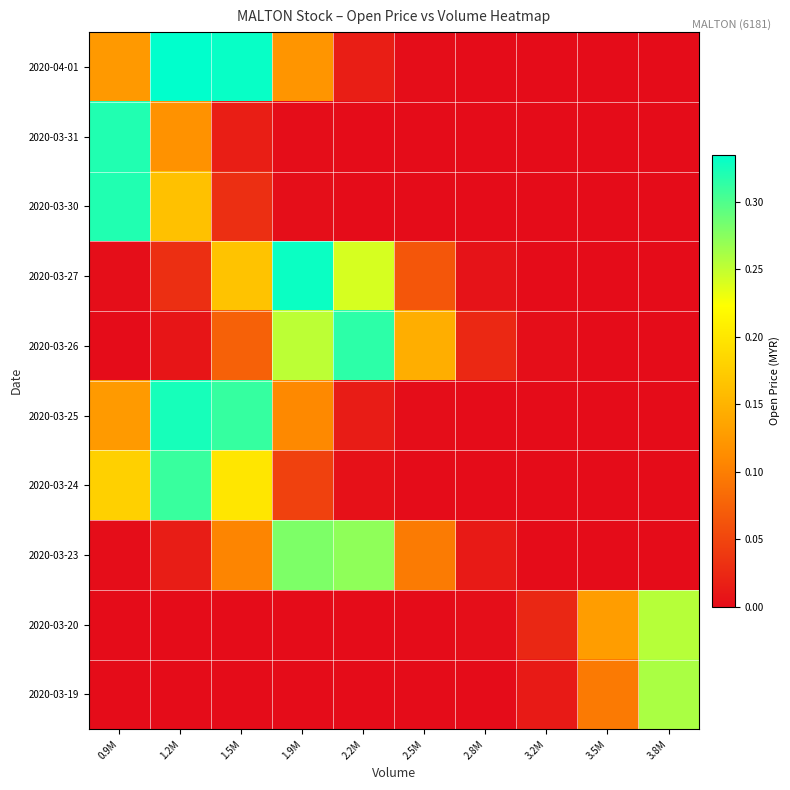

Which category has the highest value across all series?

1.2M